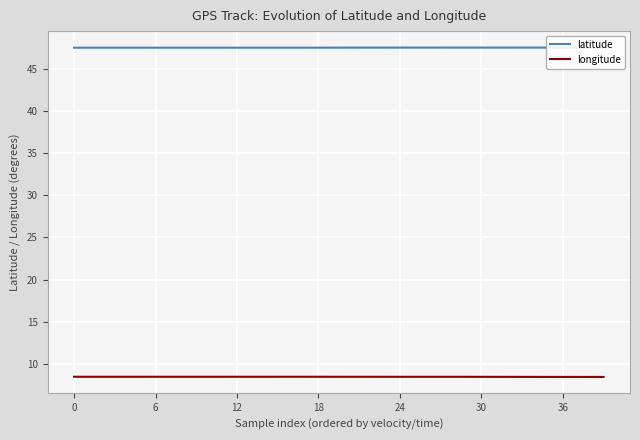

The value of longitude at 18 is 14.0. True or false?

False